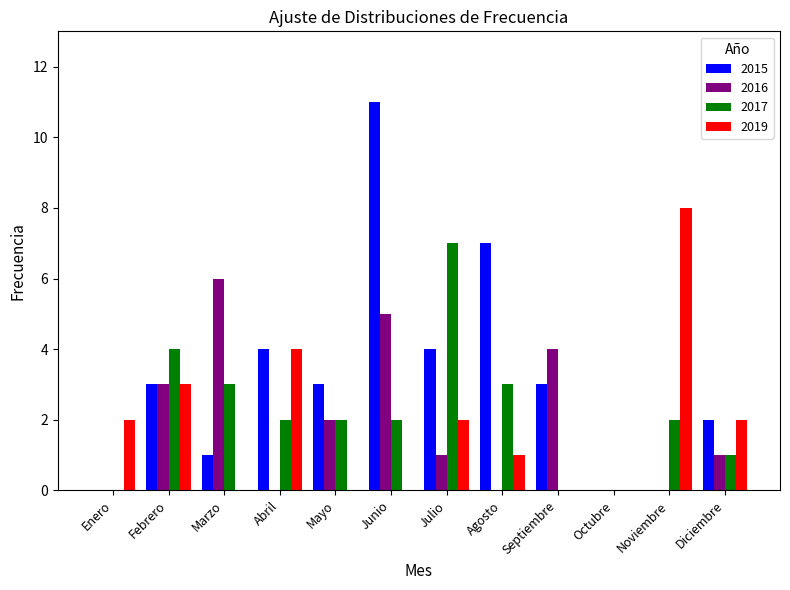

What is the average value of the 2015 series?

3